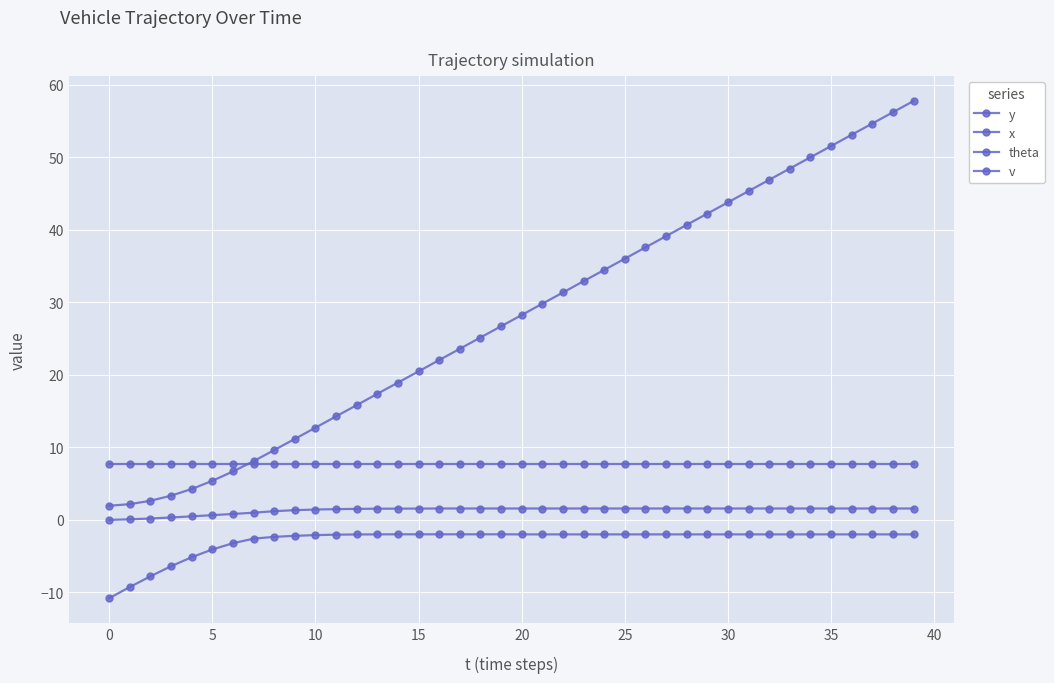

How many lines are shown in the chart?

4